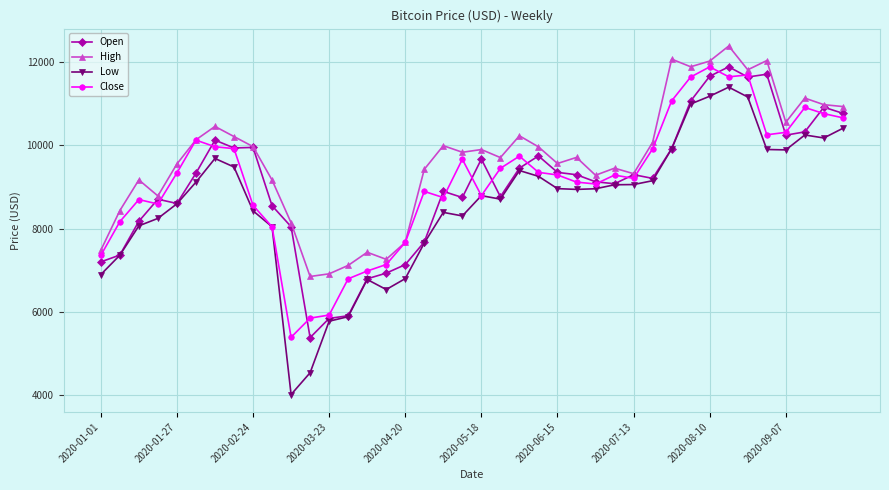

Which series has the widest spread of values?

Low